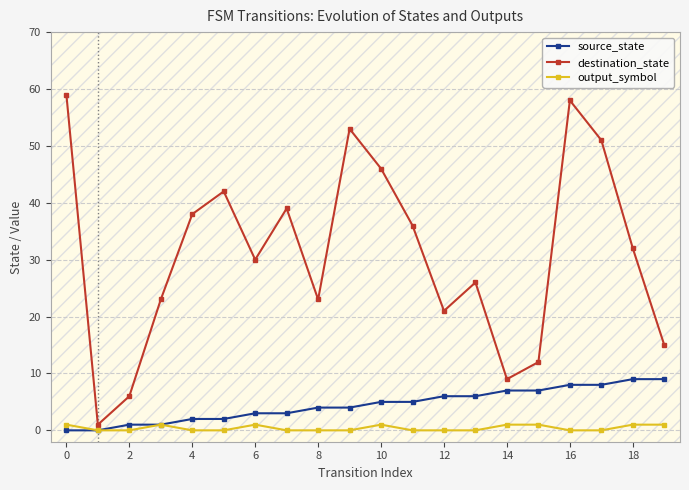

At how many categories does at least one series exceed 20?

15